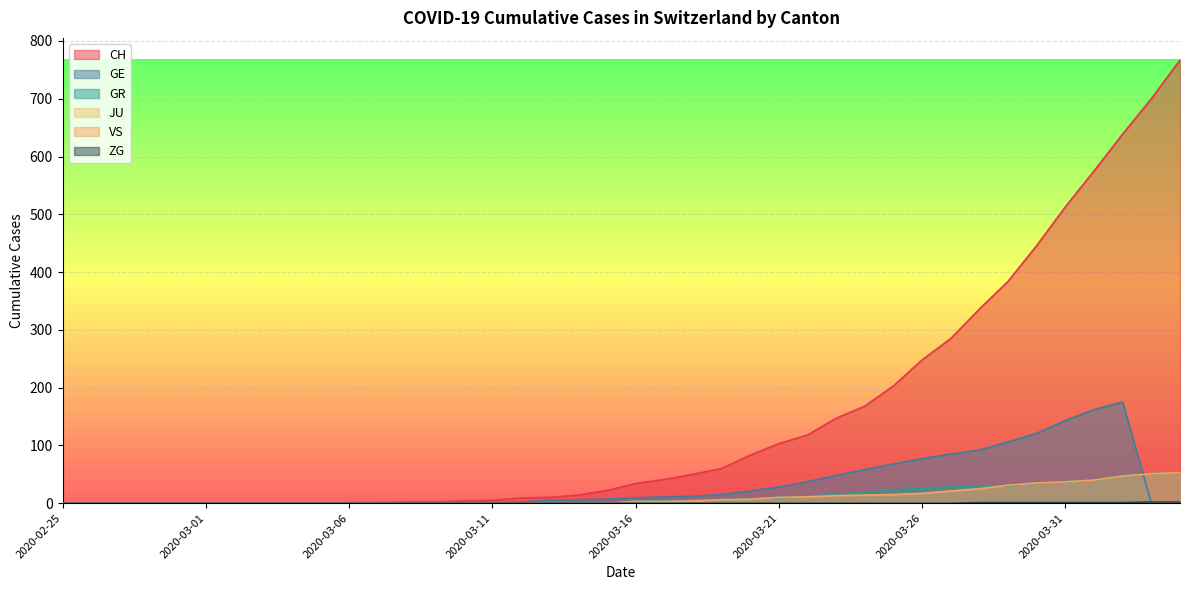

What is the highest value of the GR series?

53